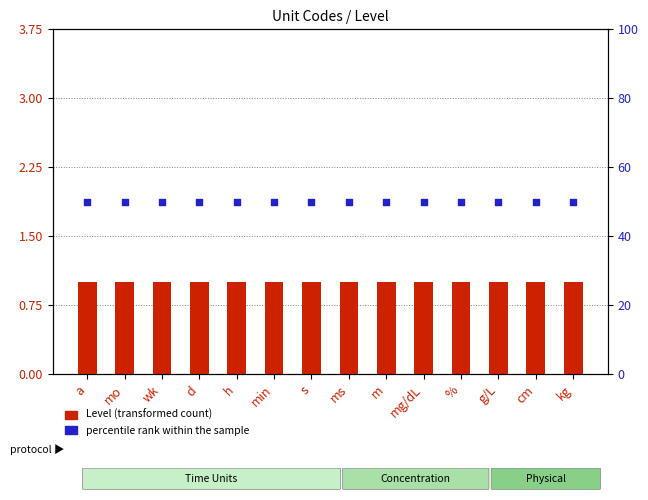

At which category is the sum across all series the highest?

a